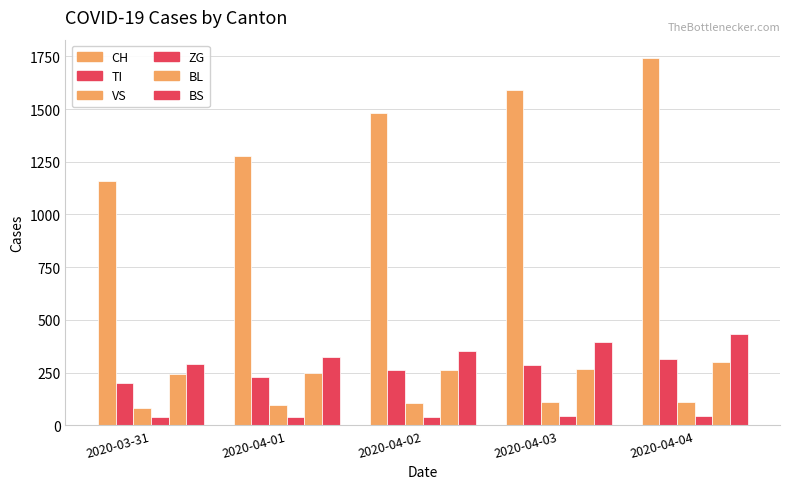

What value does the VS series have at 2020-04-01, to the nearest 5?

95